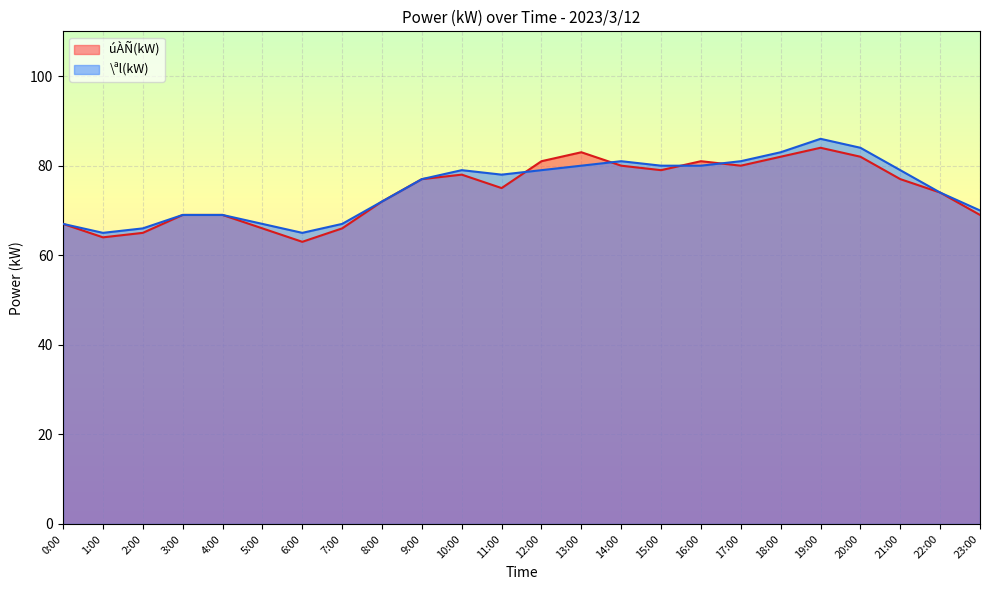

Rank the series by their maximum value, from highest to lowest.

\ªl(kW), úÀÑ(kW)